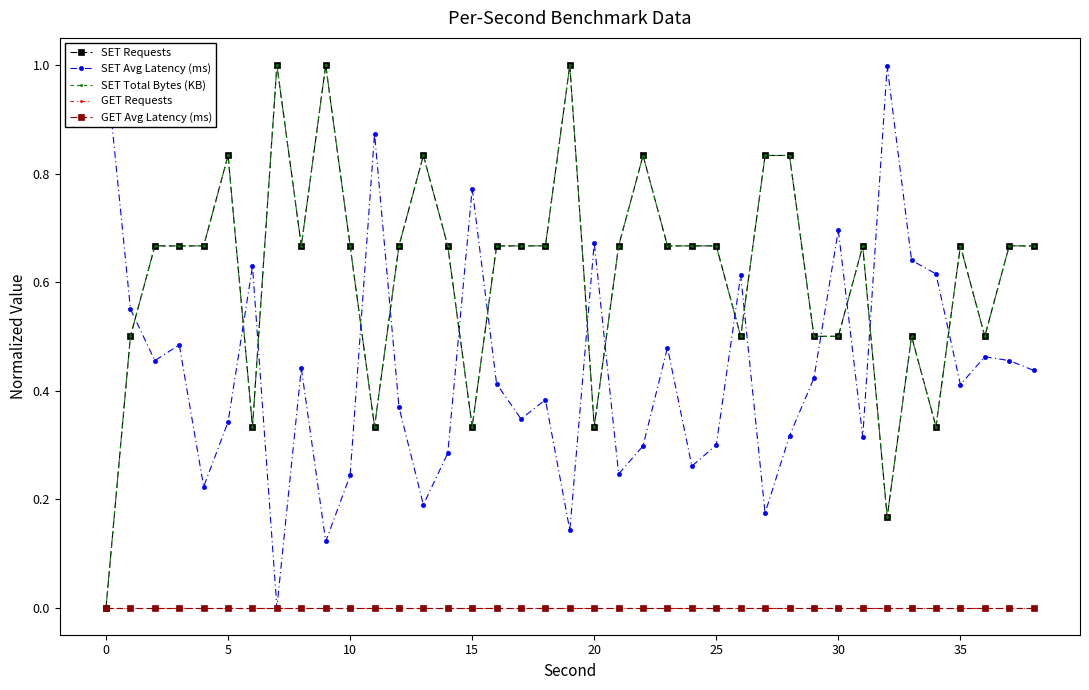

At 22, list the series in order from smallest to largest.

GET Requests, GET Avg Latency (ms), SET Avg Latency (ms), SET Total Bytes (KB), SET Requests